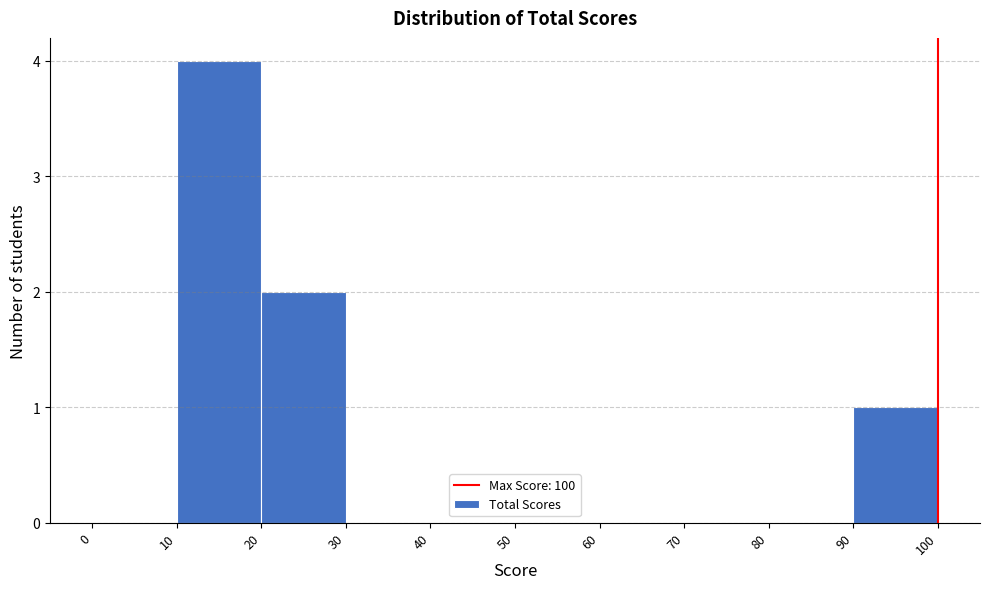

Reading left to right, transcribe this chart: for each bar, give the range it covers on the x-axis and its height. The values are not printed on the chart, so give them approximately, as read against the axis.

0 to 10: 0
10 to 20: 4
20 to 30: 2
30 to 40: 0
40 to 50: 0
50 to 60: 0
60 to 70: 0
70 to 80: 0
80 to 90: 0
90 to 100: 1